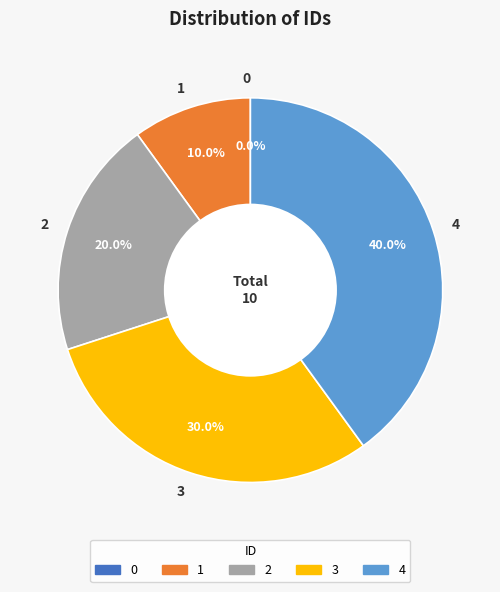

Combined, do 4 and 3 account for over 50%?

Yes